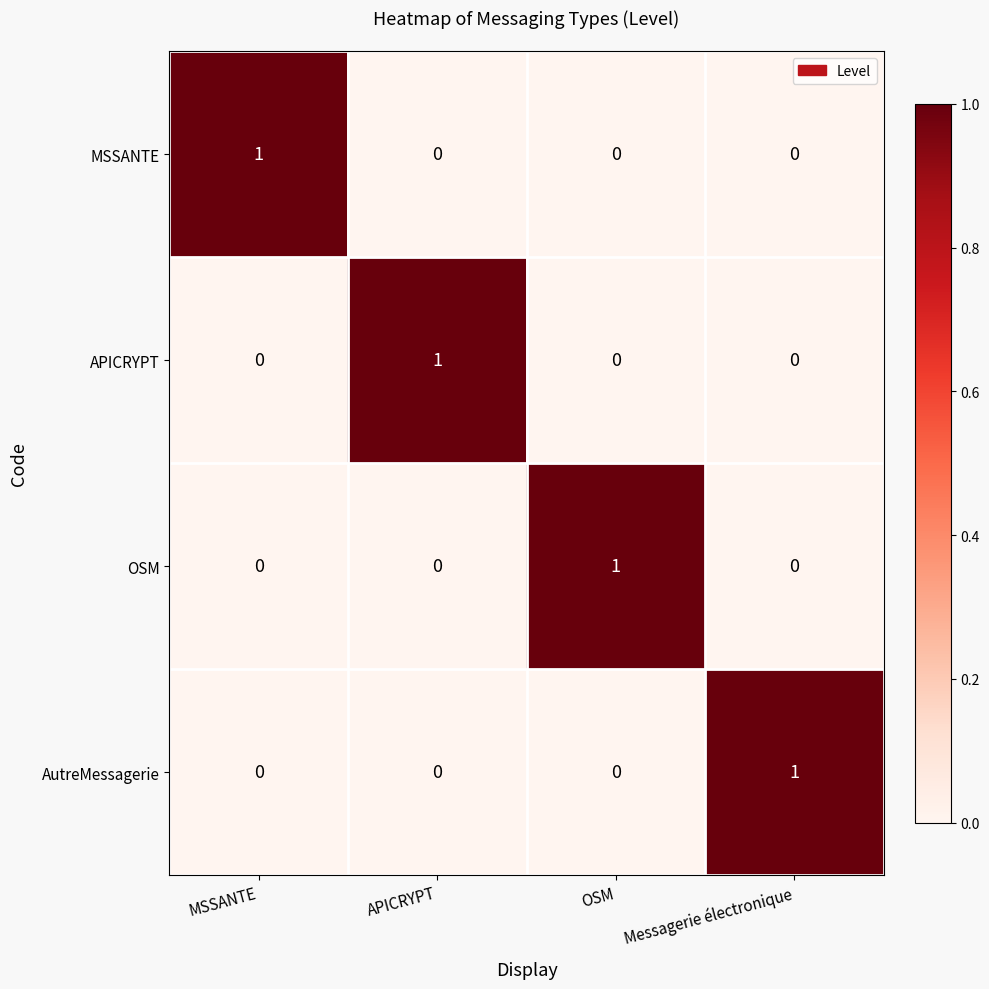

Is the value of OSM at OSM greater than the value of AutreMessagerie at OSM?

Yes